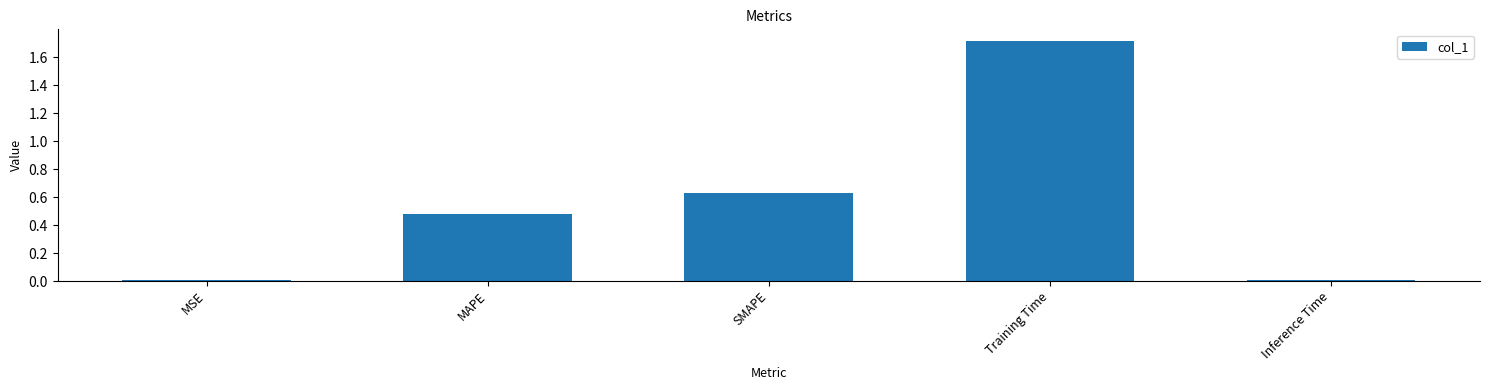

What is the difference between the maximum and minimum values?

1.7